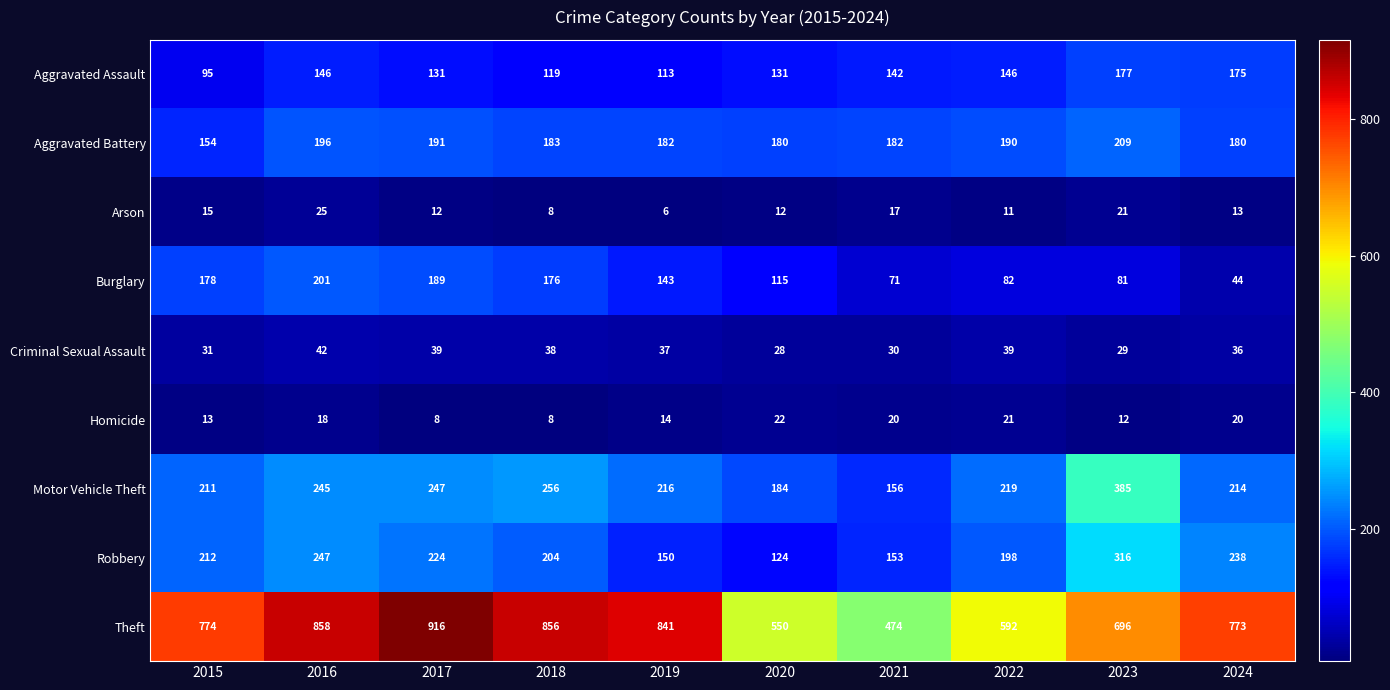

Where does the Criminal Sexual Assault series first go above 37?

2016